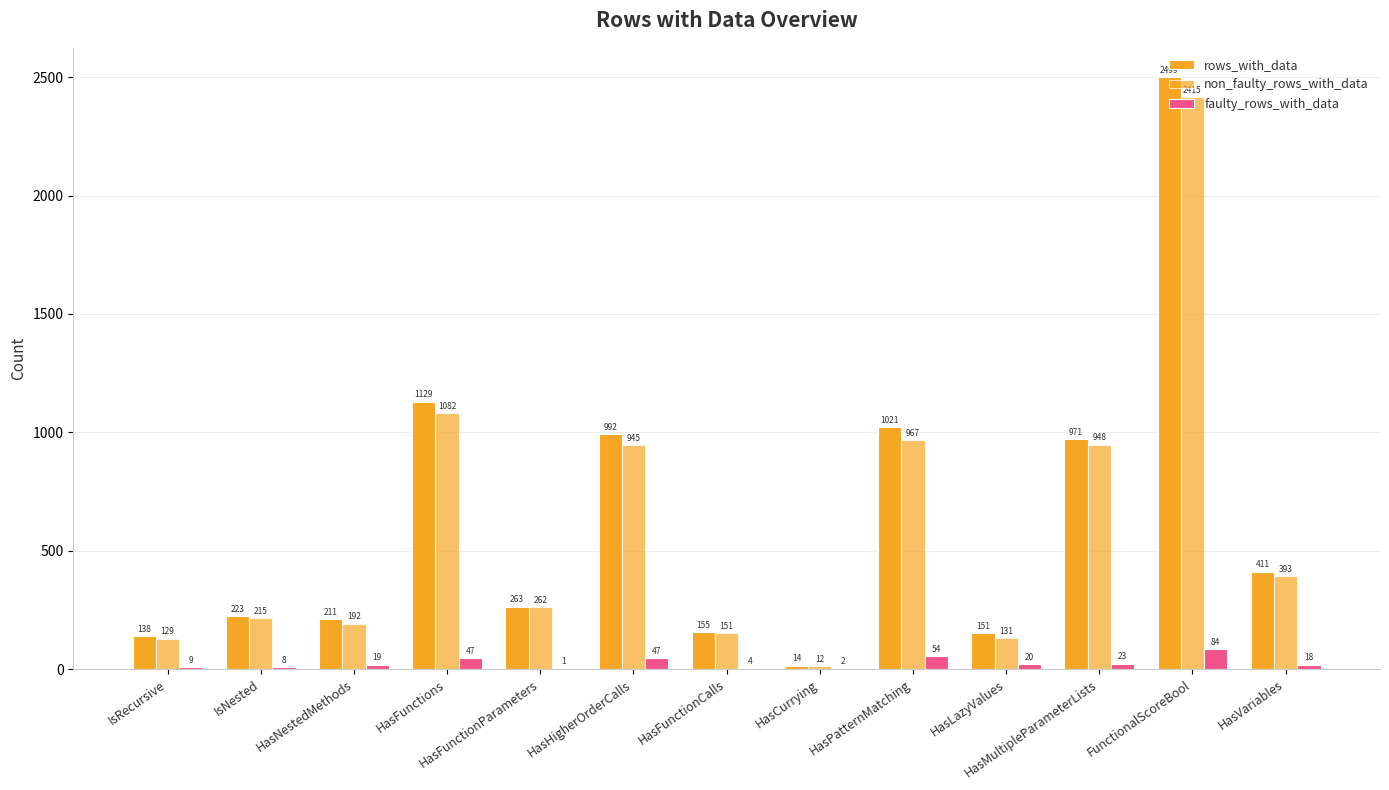

At which category does the chart reach its peak across all series?

FunctionalScoreBool